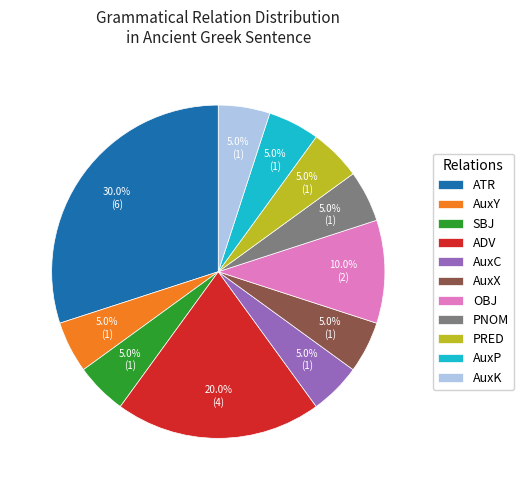

Which slice is the largest?

ATR